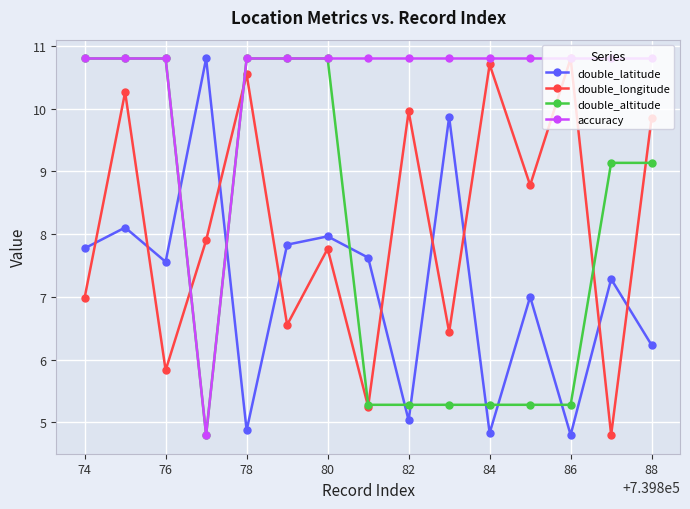

What is the minimum value for double_longitude?

4.8